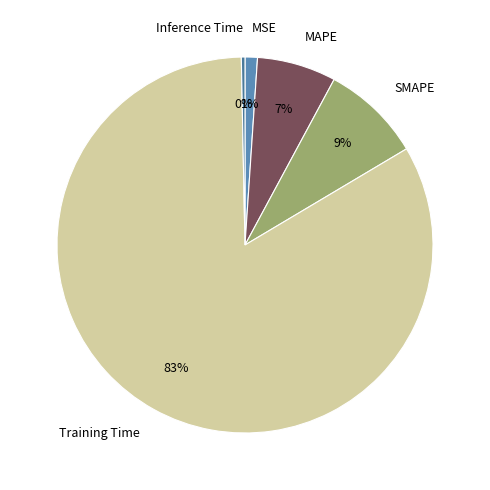

Count the number of slices in the pie.

5